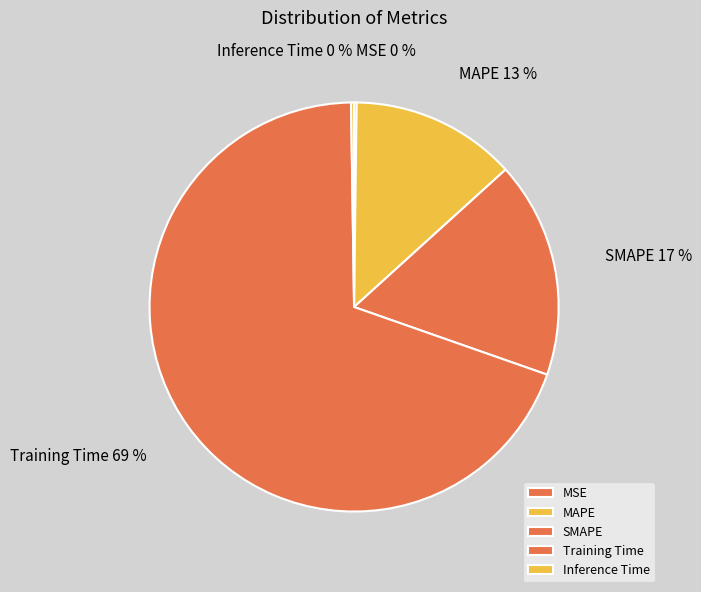

True or false: Training Time accounts for 60% of the total.

False